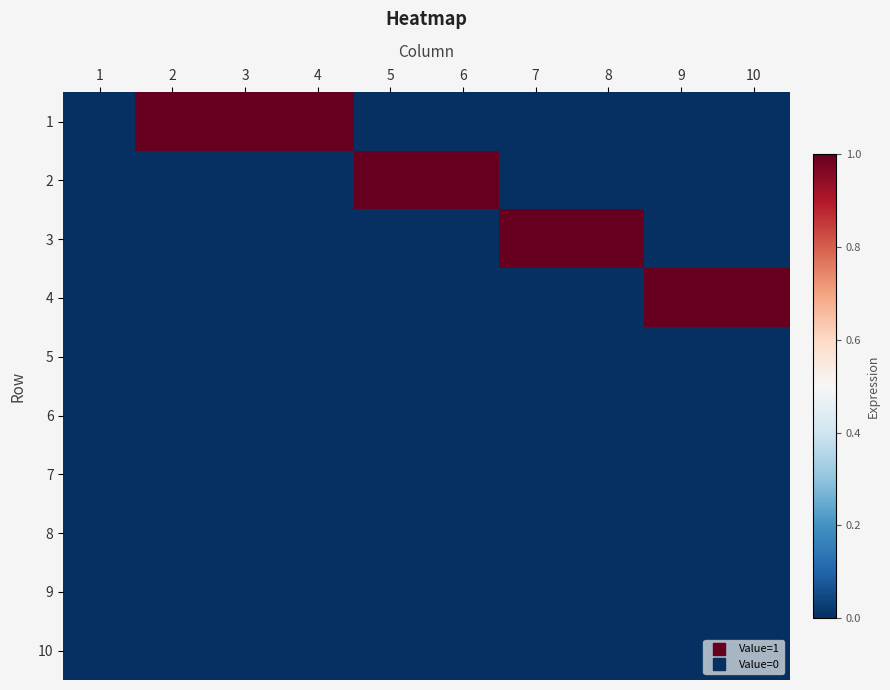

At which category is the sum across all series the highest?

2